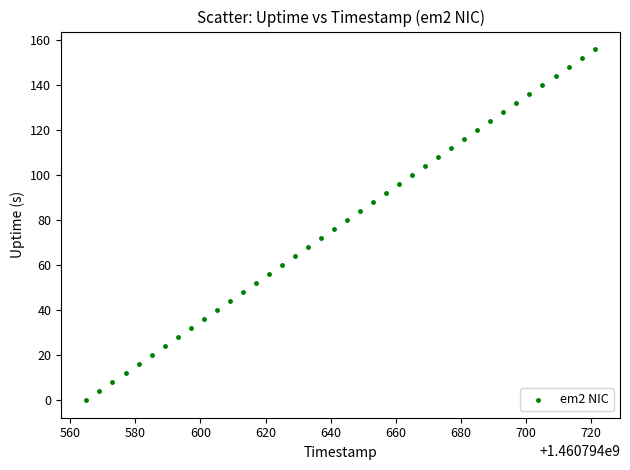

What is the range of Y values (max minus min)?

156